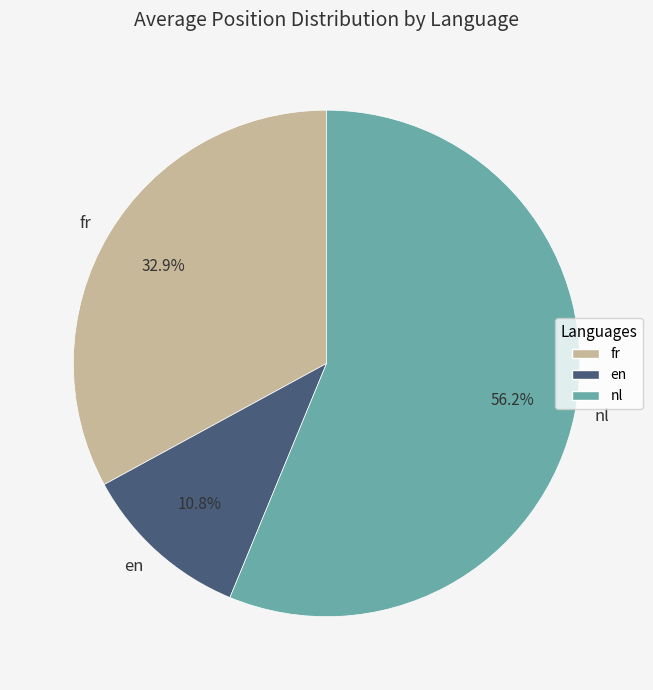

Between nl and en, which is larger?

nl